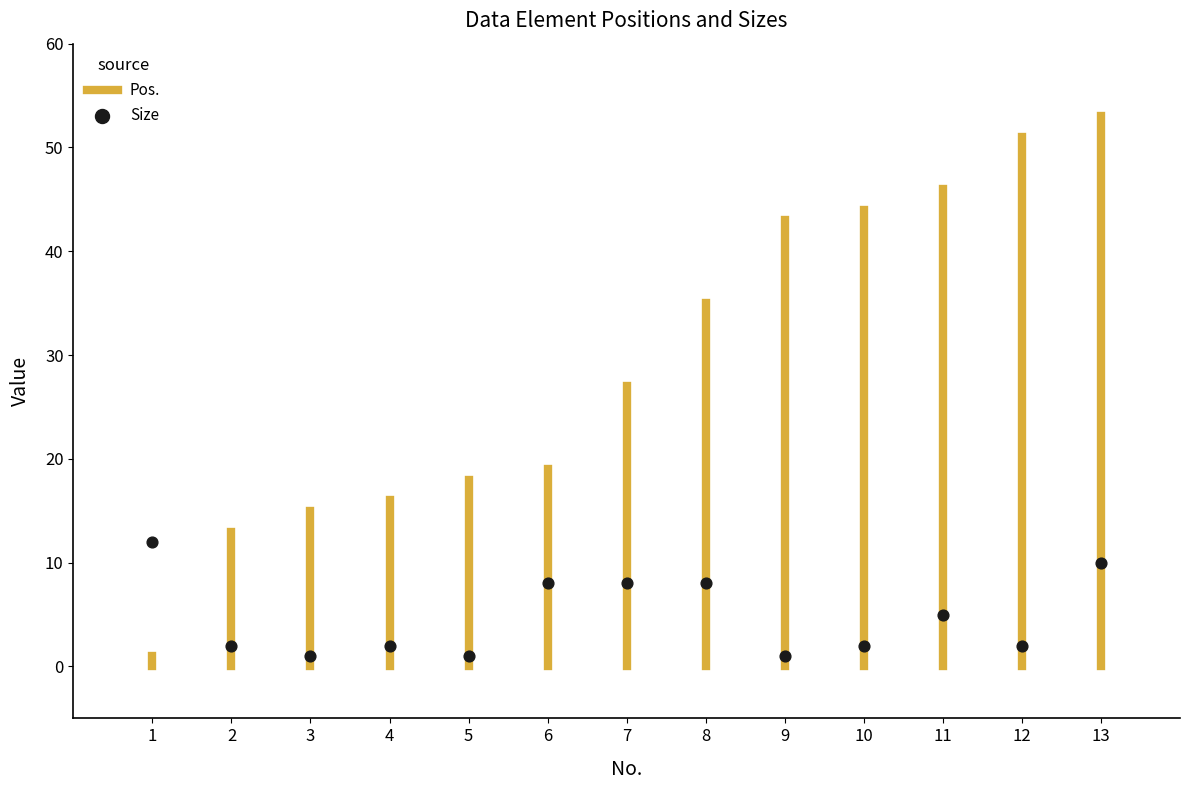

What Y value in the scatter plot is closest to 6?

5